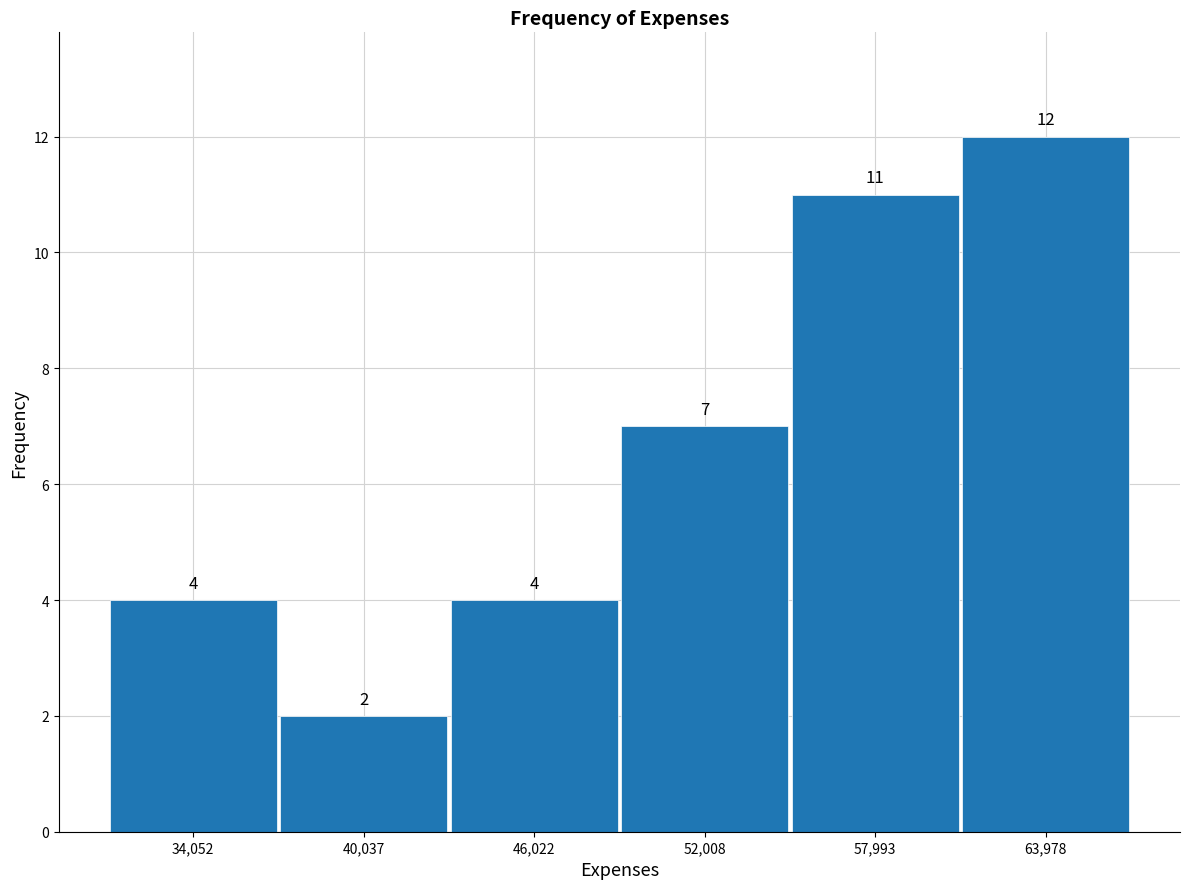

Reading left to right, list every bar in this chart as the range it spans on the x-axis followed by its height. The bar edges are not printed on the chart, so give them approximately, as read against the axis.

31000 to 37000: 4
37000 to 43000: 2
43000 to 49000: 4
49000 to 55000: 7
55000 to 61000: 11
61000 to 67000: 12